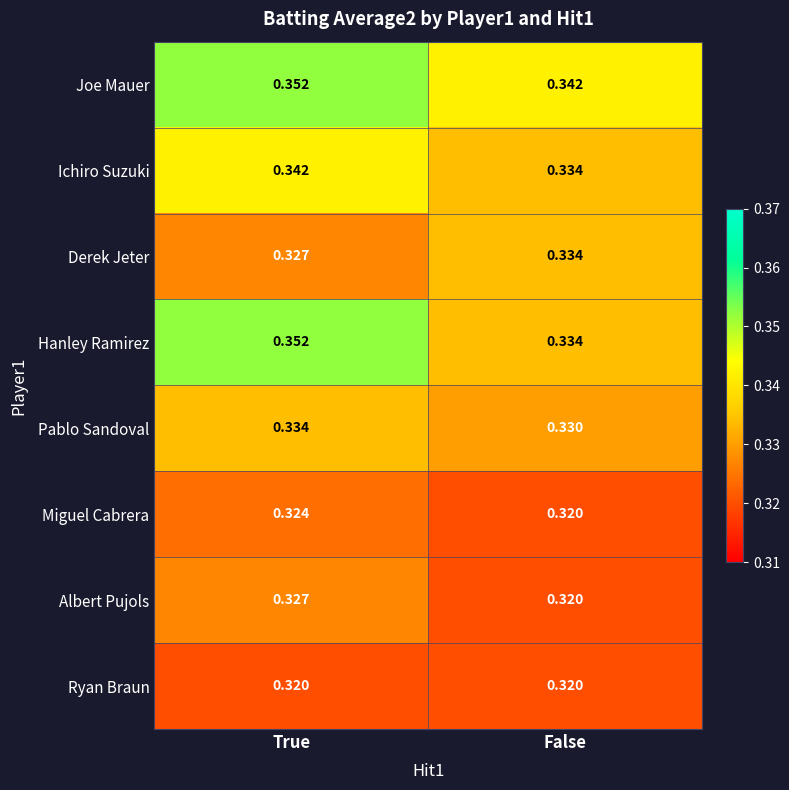

Rank the categories by Hanley Ramirez value from lowest to highest.

False, True